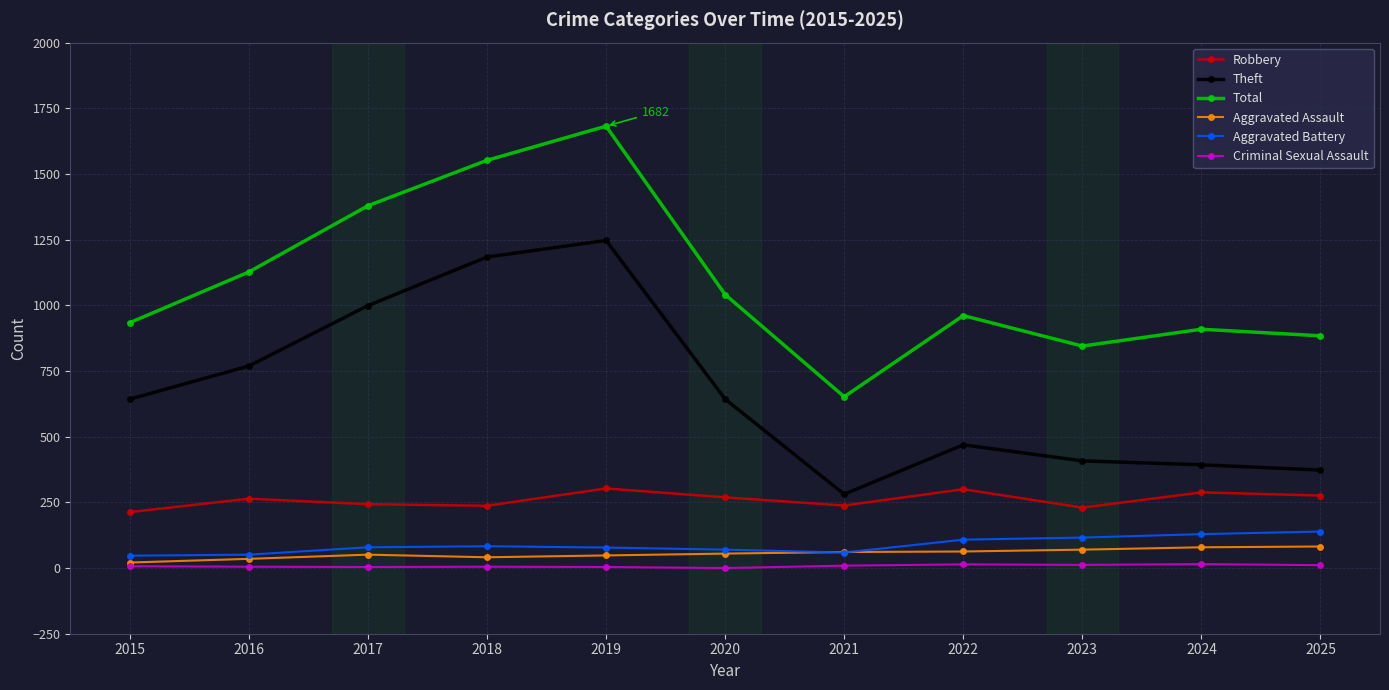

What is the difference between the second highest and minimum values in the Robbery series?

87